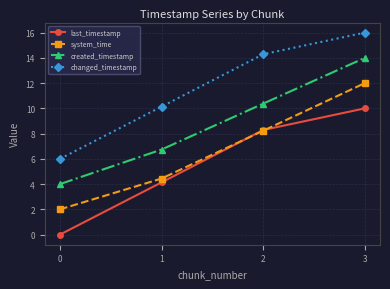

What is the highest value of the system_time series?

12.0